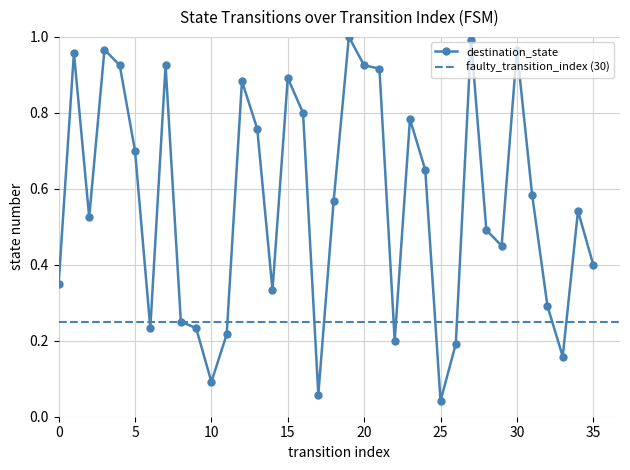

Rank the categories by value from lowest to highest.

25, 17, 10, 33, 26, 22, 11, 6, 9, 8, 32, 14, 0, 35, 29, 28, 2, 34, 18, 31, 24, 5, 13, 23, 16, 12, 15, 21, 4, 7, 20, 1, 3, 30, 27, 19